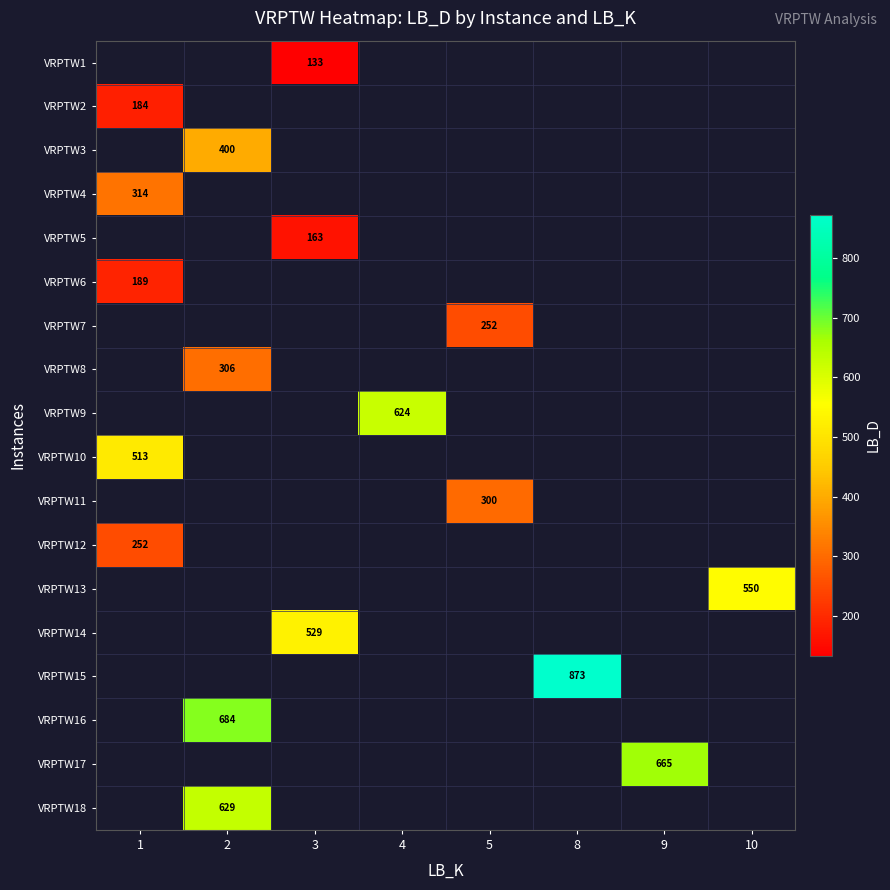

Where is VRPTW12 nearest to the value 252?

1